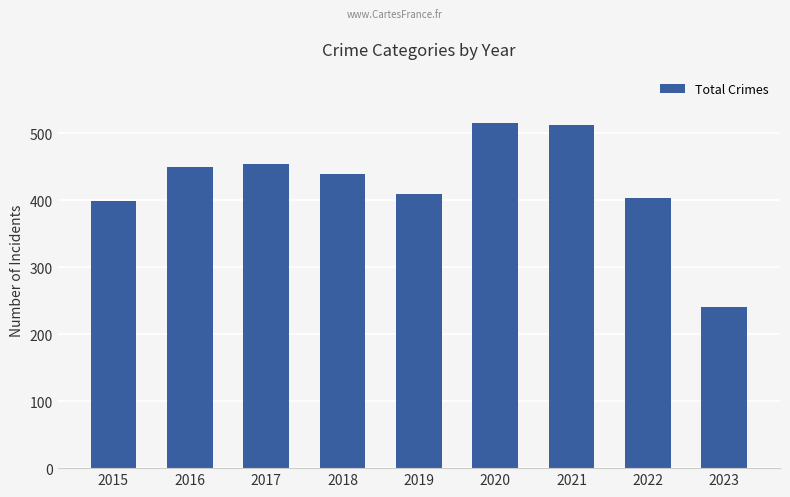

Are the bars horizontal?

No